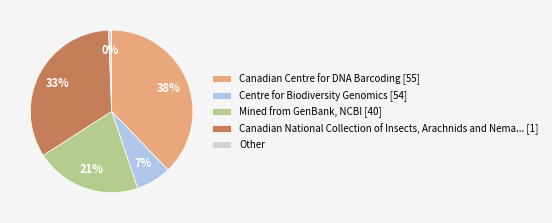

To the nearest percent, what is the average slice percentage?

20%